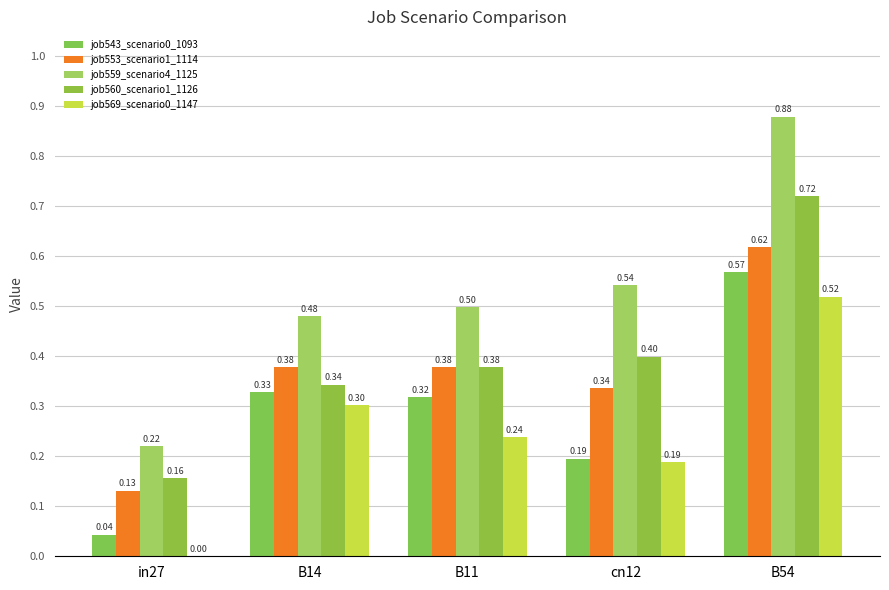

What is the difference between the maximum and second lowest values in the job569_scenario0_1147 series?

0.3